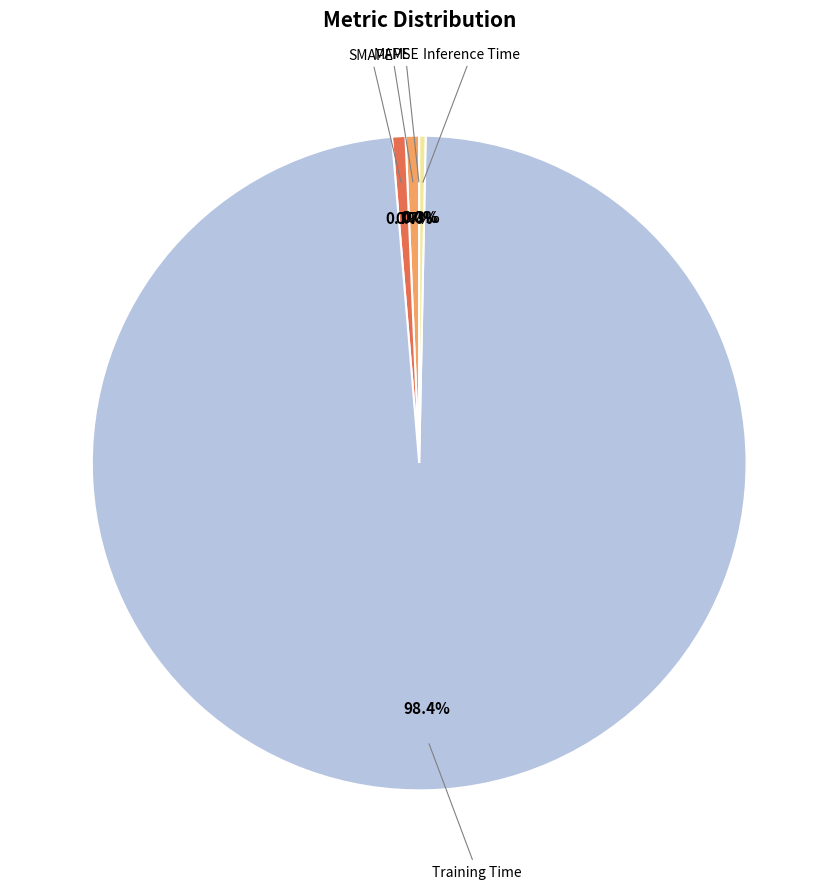

Does any single category account for the majority?

Yes